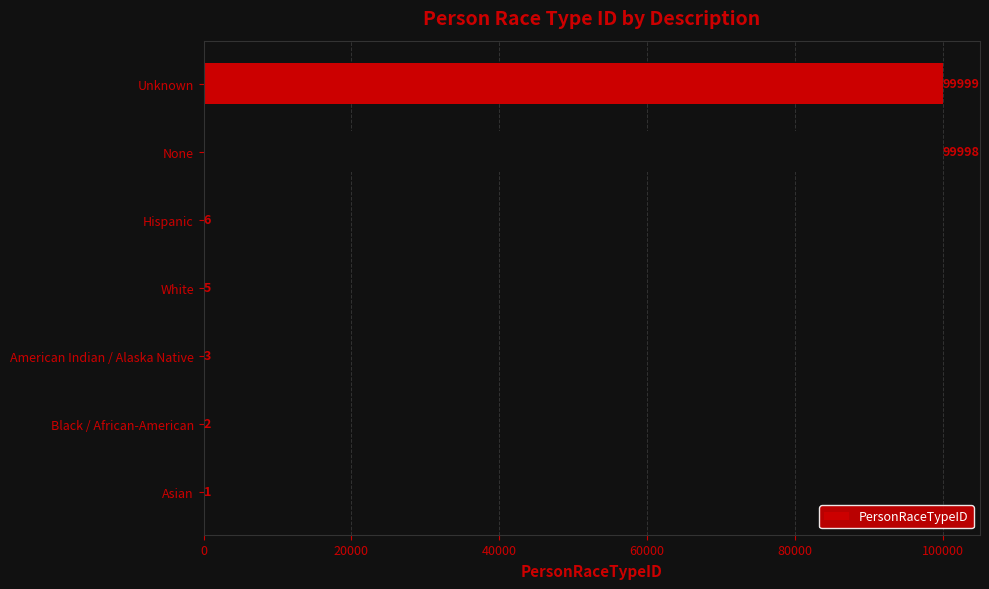

Reading bottom to top, what are all the values shown in this chart?

Asian=1	Black / African-American=2	American Indian / Alaska Native=3	White=5	Hispanic=6	None=99998	Unknown=99999